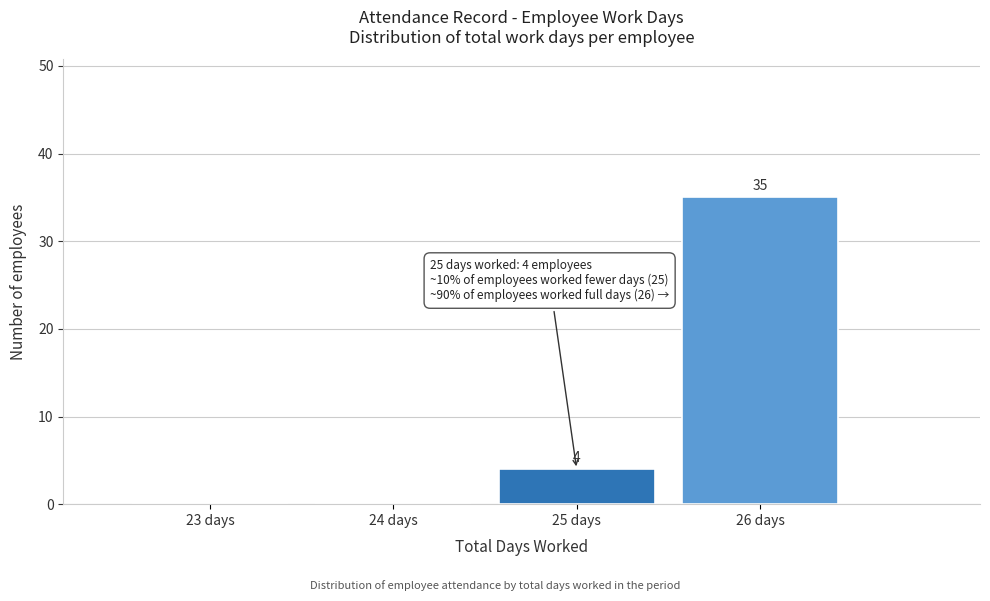

Reading right to left, extract all data points from this chart.

26 days=35	25 days=4	24 days=0	23 days=0